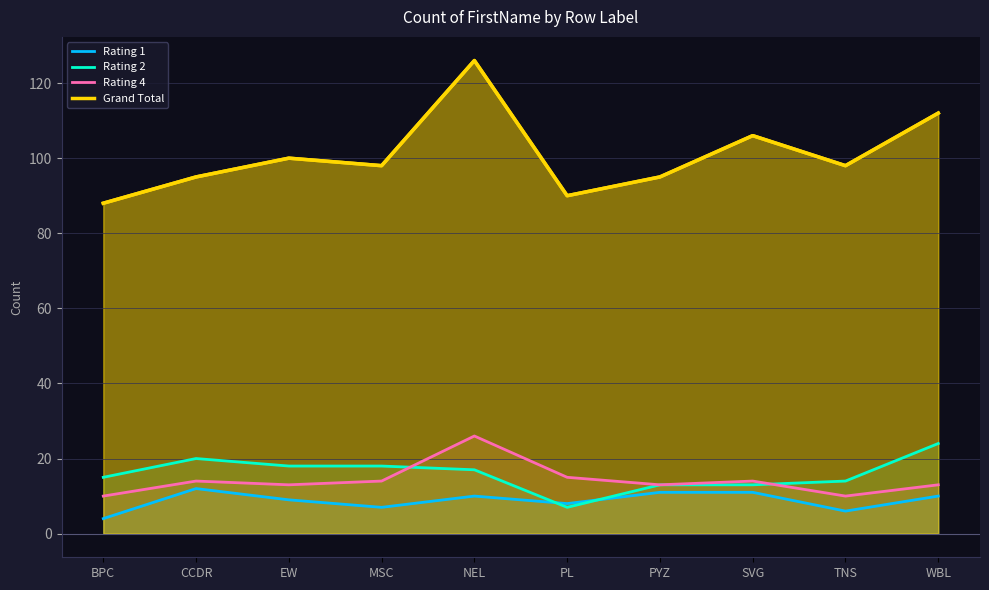

How many lines are shown in the chart?

4